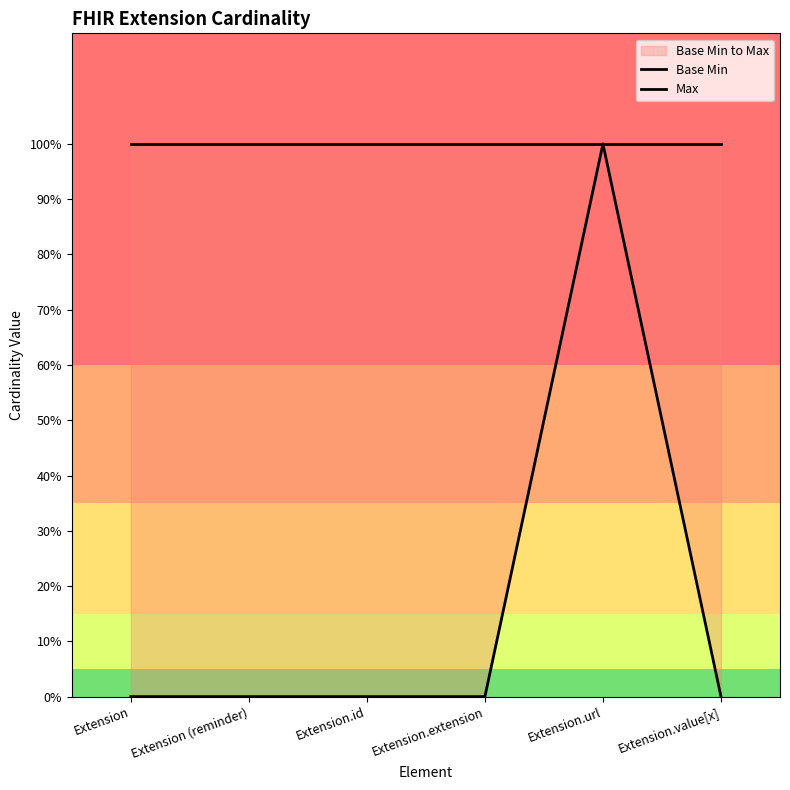

Rank the series by their average value, from lowest to highest.

Base Min, Max